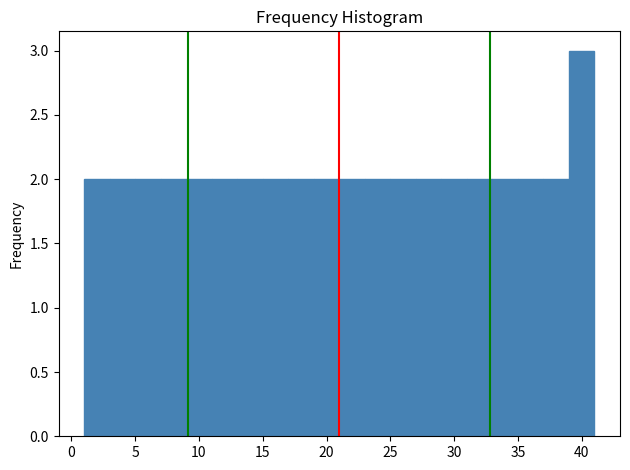

What is the height of the bar covering 33 to 35 on the x-axis? The values are not printed on the chart, so give them approximately, as read against the axis.

2